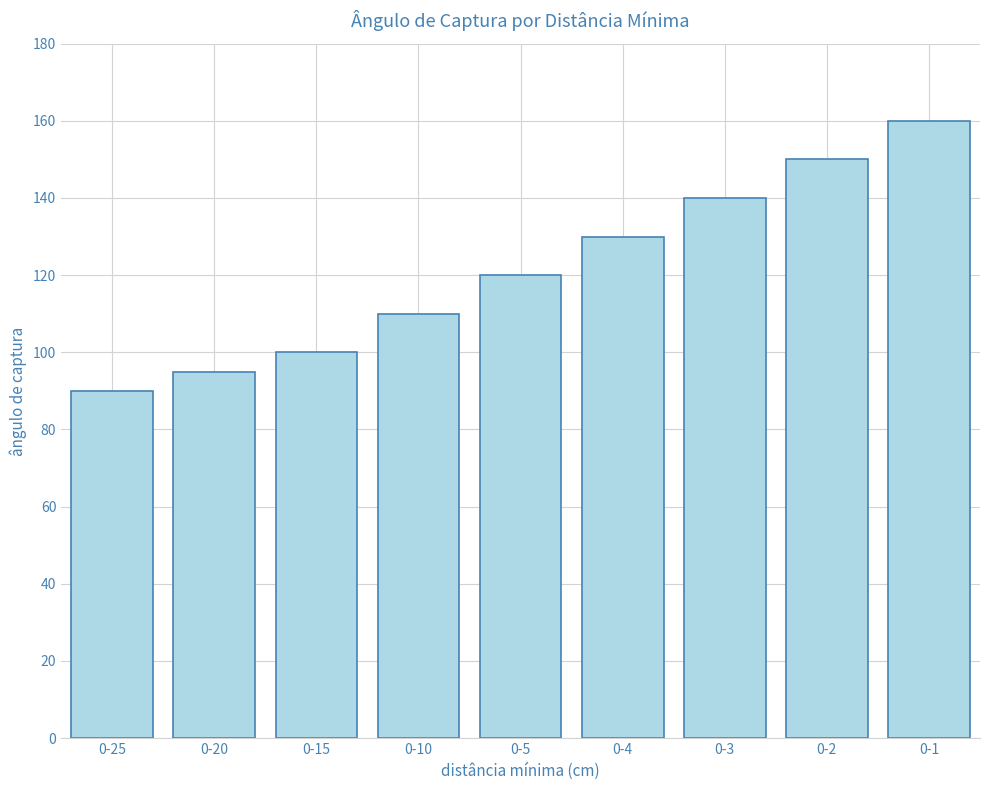

Which label corresponds to the smallest value in the chart?

0-25